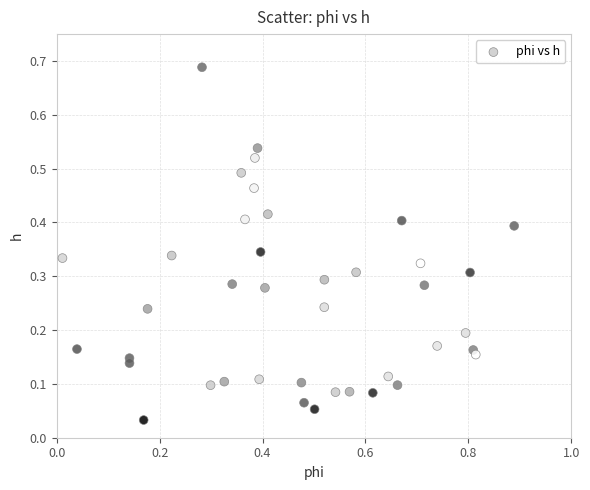

What is the range of X values (max minus min)?

0.9